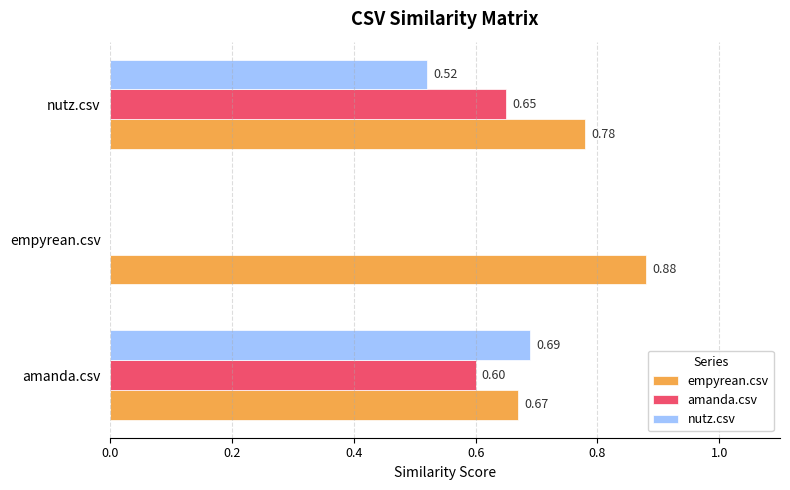

What is the sum of the amanda.csv values at empyrean.csv and amanda.csv?

0.6